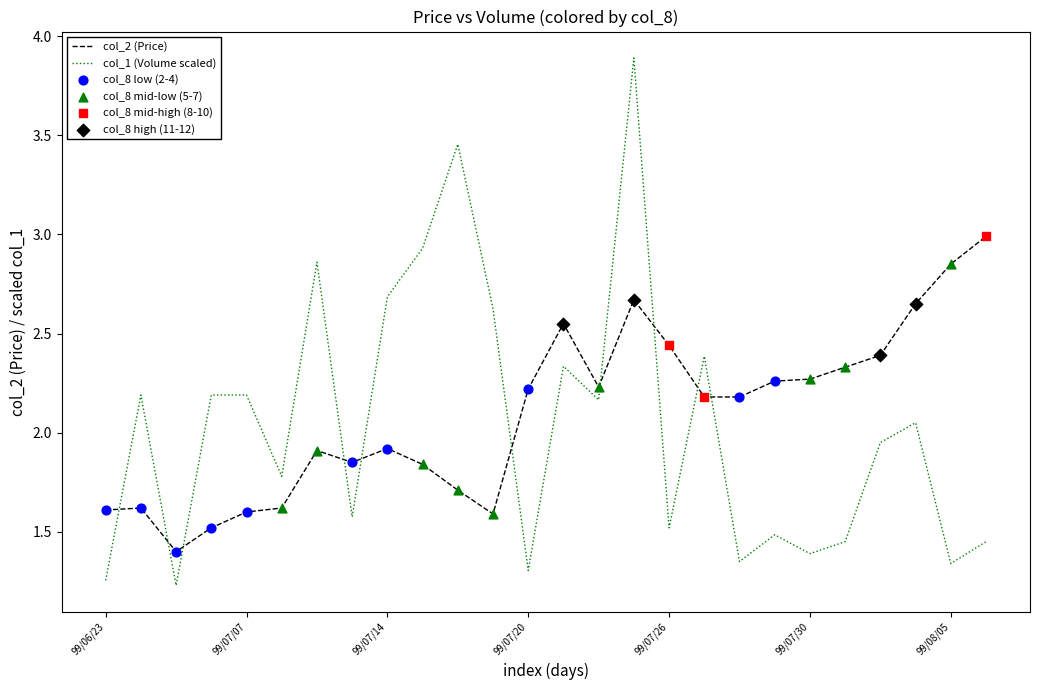

How many intersections are there between col_2 (Price) and col_1 (Volume scaled)?

10